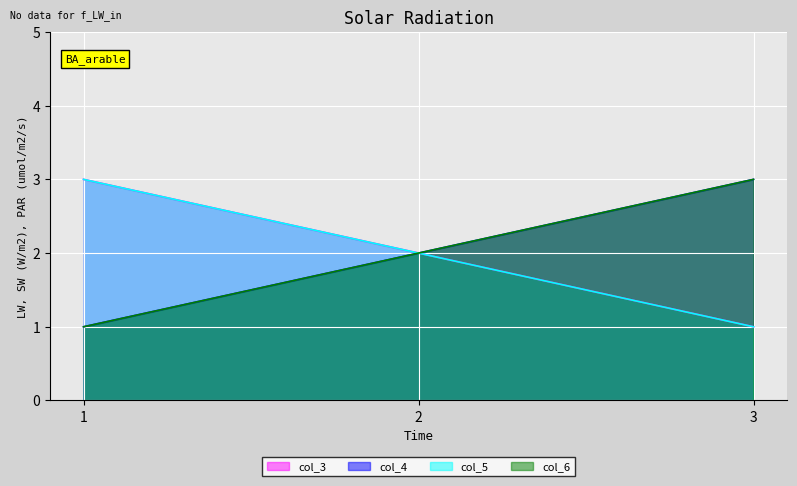

Which category has the highest value in the col_3 series?

1